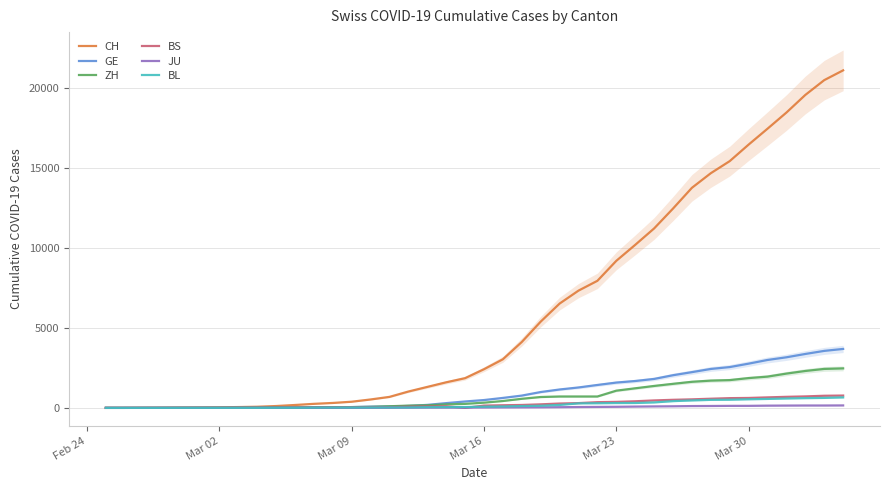

What is the maximum value for ZH?

2468